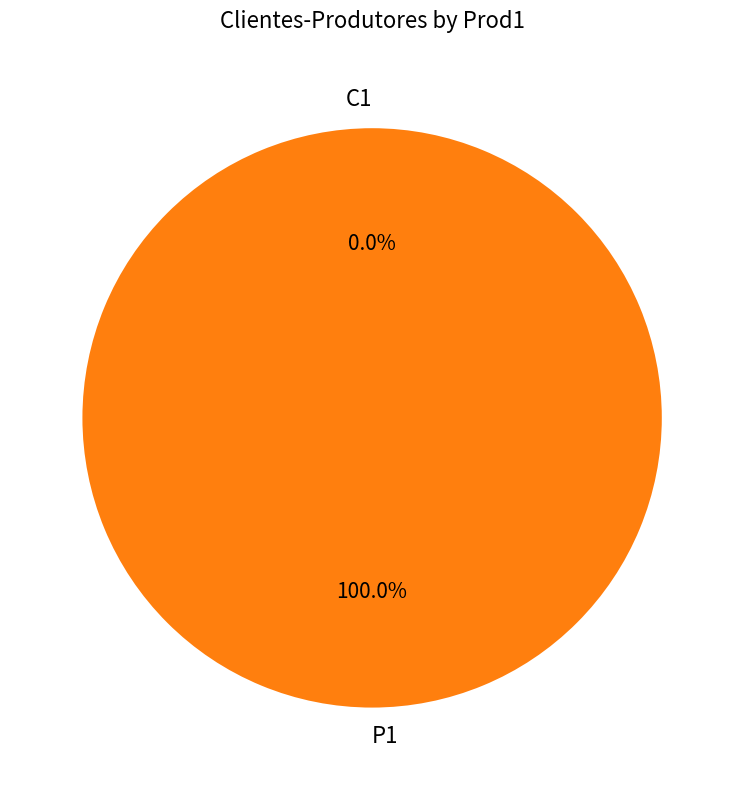

Which slice represents more than half of the pie?

P1